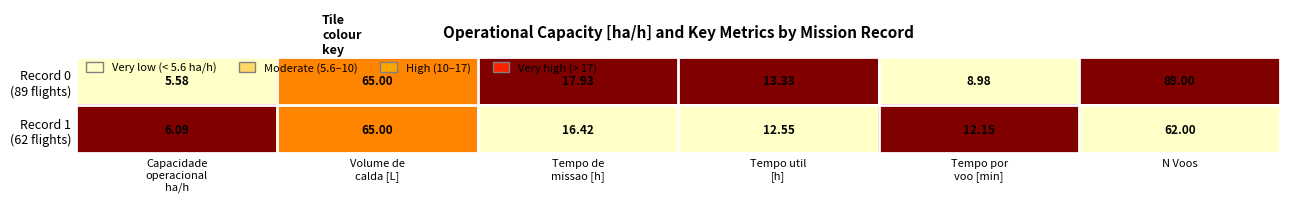

Which label corresponds to the largest value in the chart?

N Voos